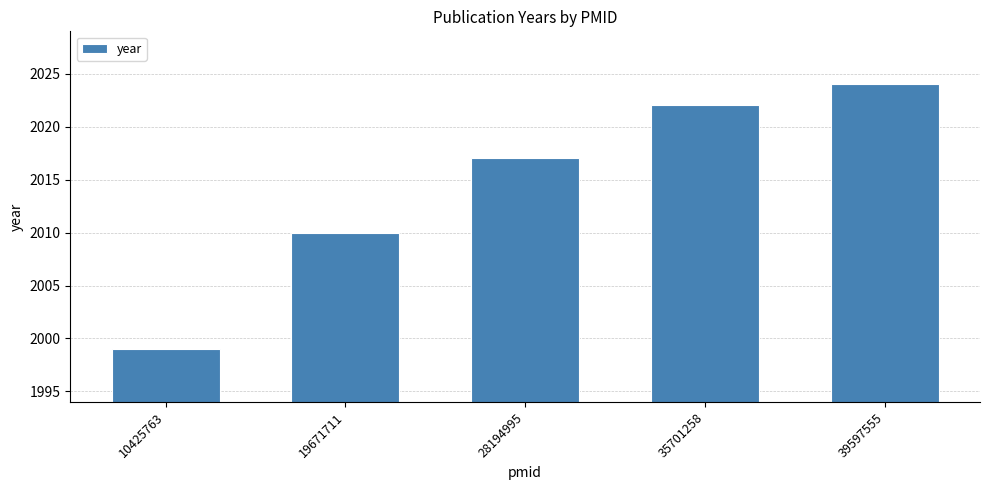

Where is the data nearest to the value 2011?

19671711